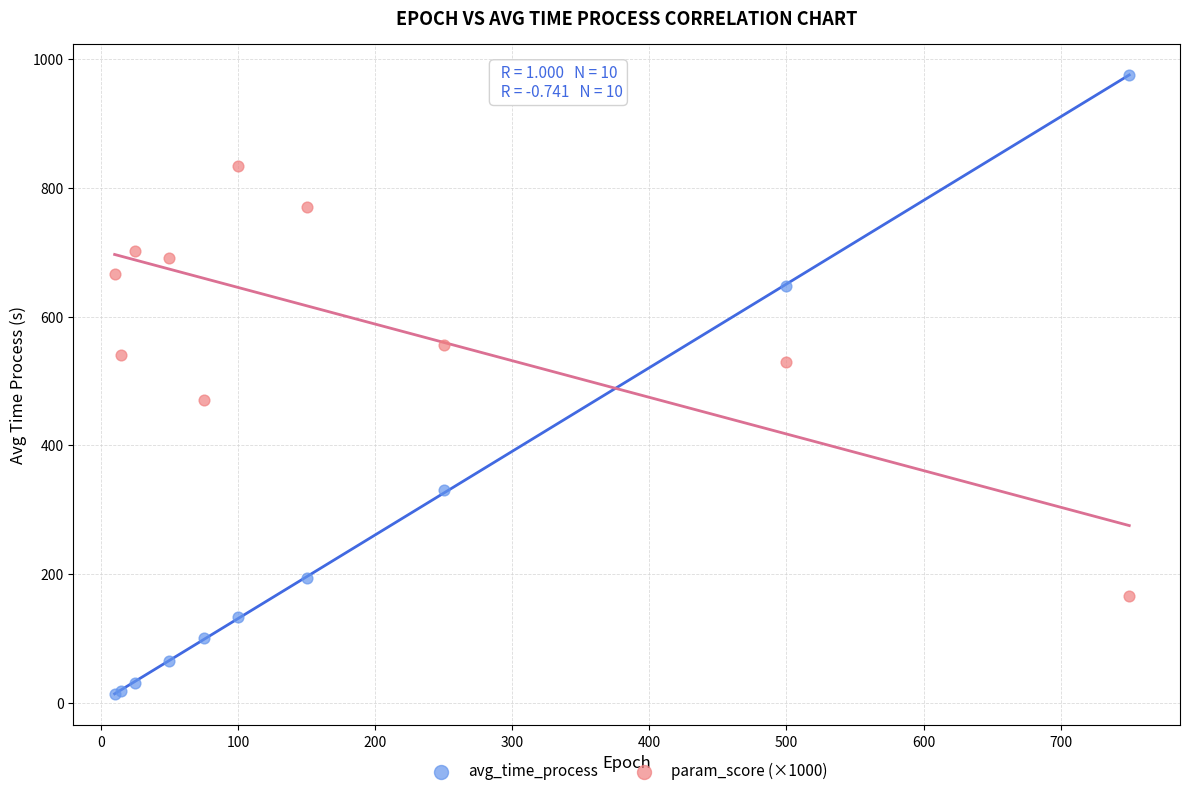

Across all series, what Y value is closest to 494?

469.7